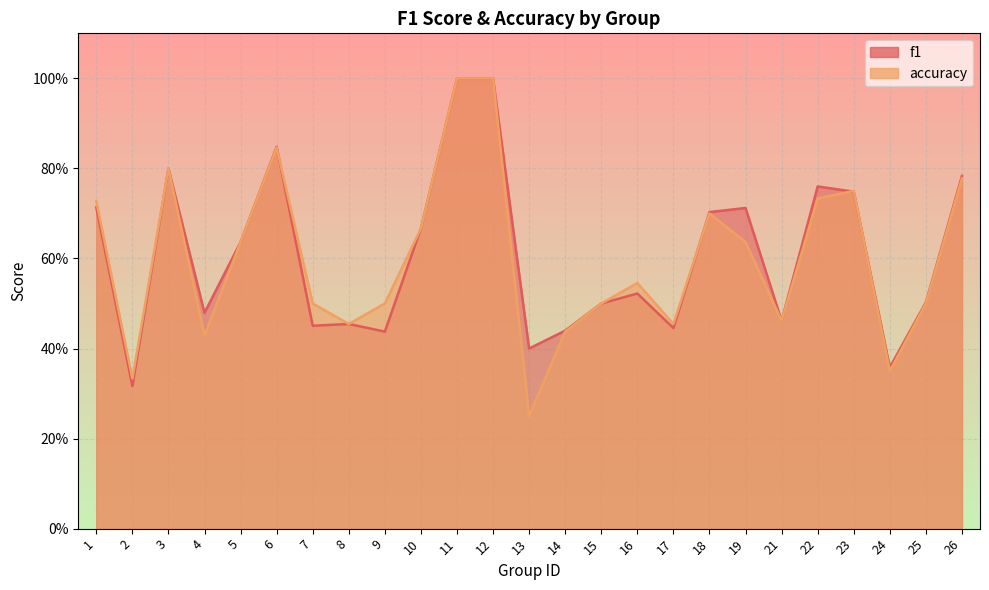

True or false: accuracy and f1 intersect in this chart.

True